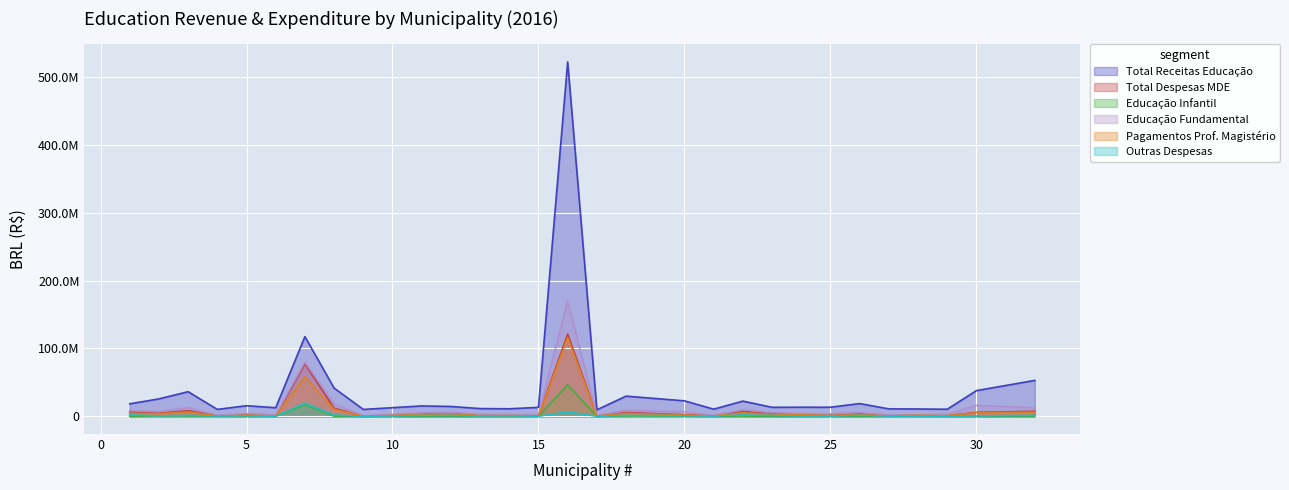

How many data points in Educação Fundamental are less than 5162558?

14